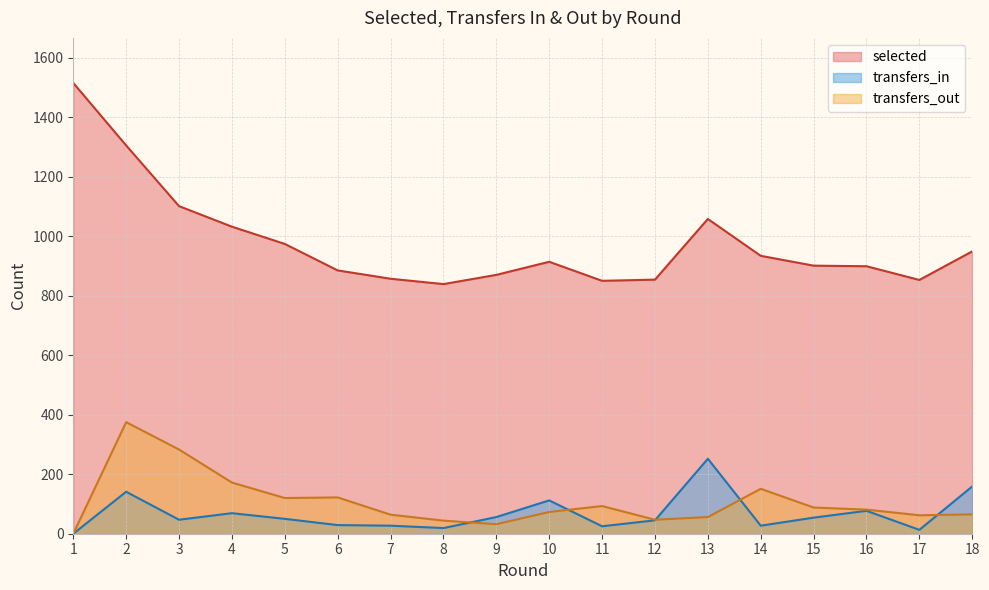

Is it true that transfers_in equals 12 at 3?

False